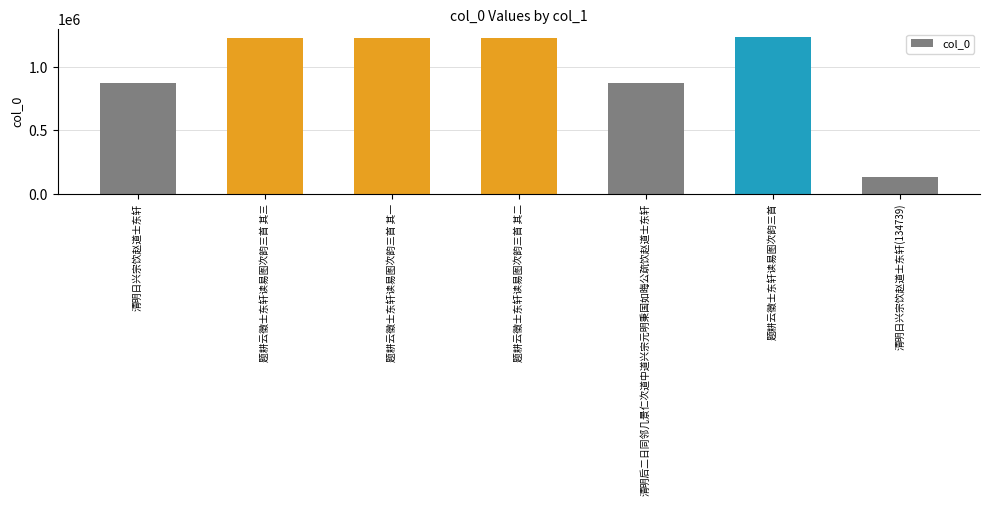

Where is the data nearest to the value 685038?

清明日兴宗饮赵道士东轩